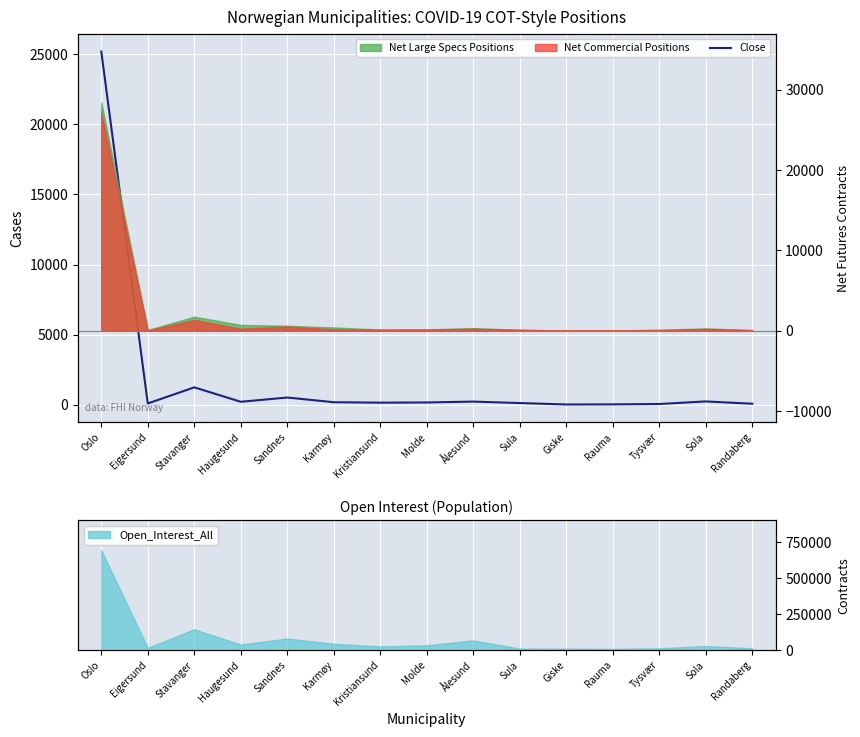

Between Randaberg and Giske, which is larger?

Randaberg